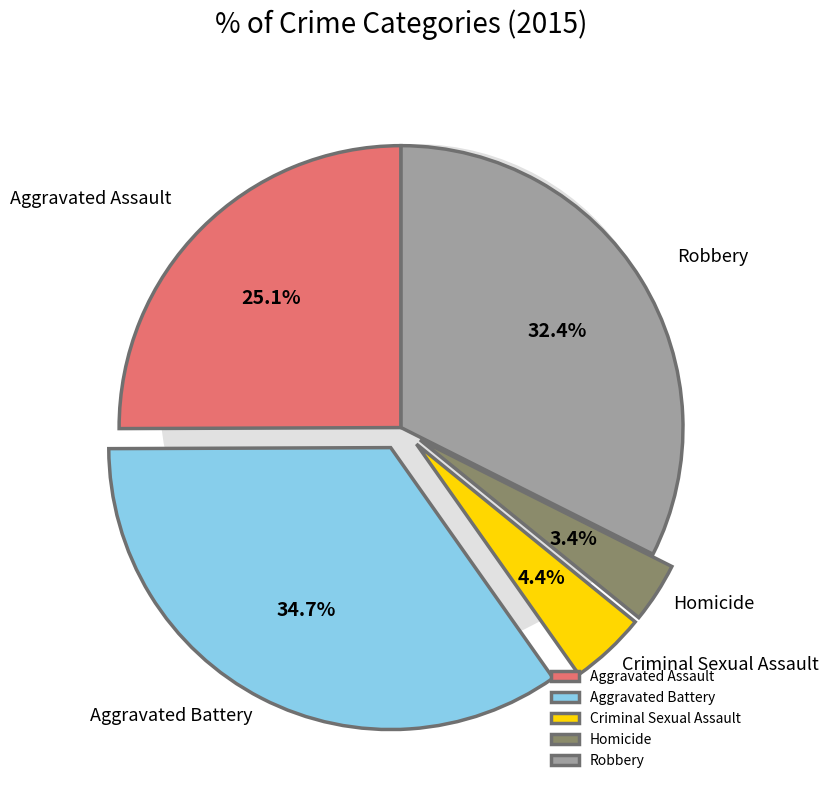

To the nearest percent, what is the difference between the Aggravated Assault and Robbery slice percentages?

7%